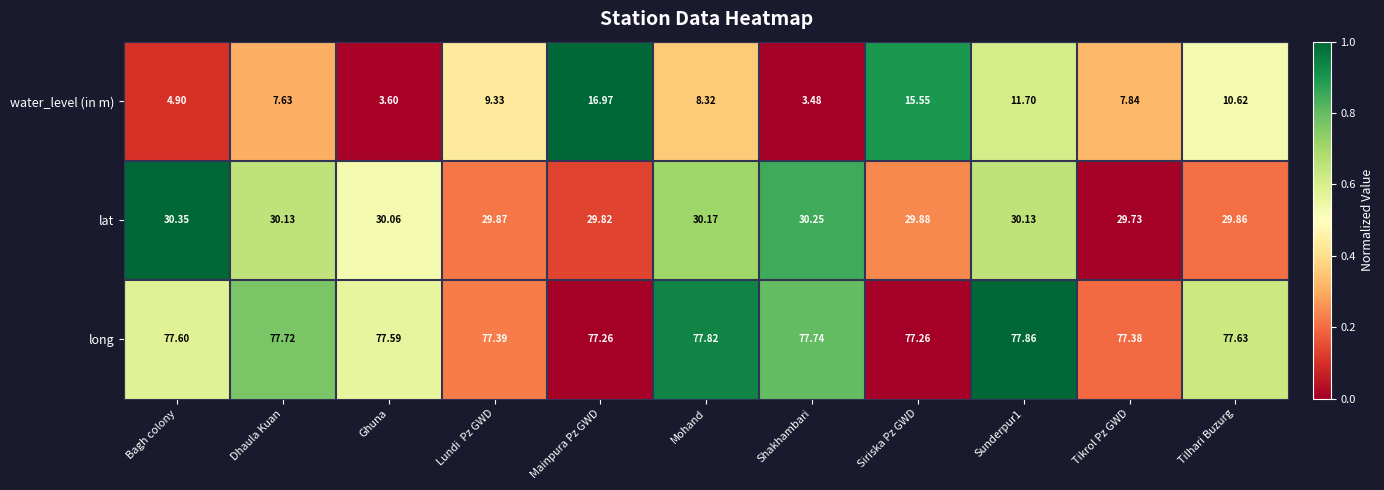

Which label corresponds to the smallest value in the chart?

Shakhambari